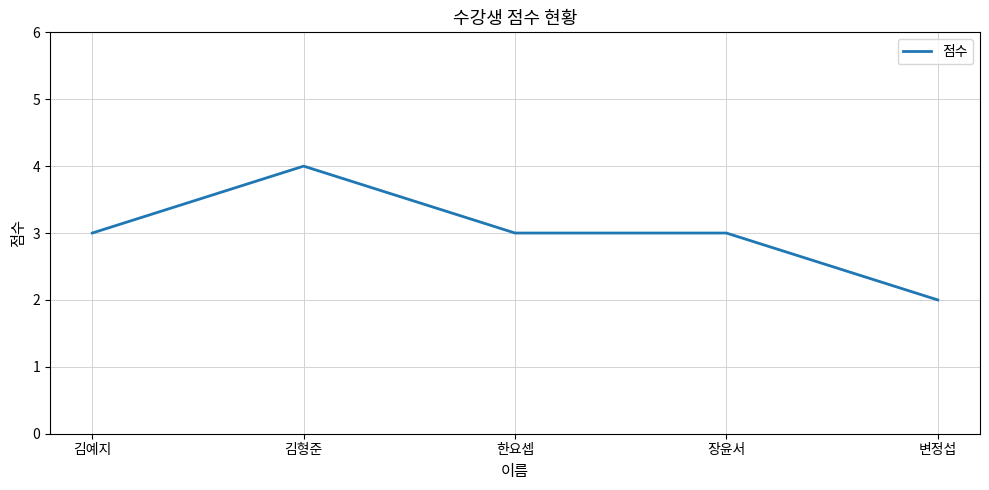

What is the ratio of the value at 변정섭 to the value at 김예지?

0.7